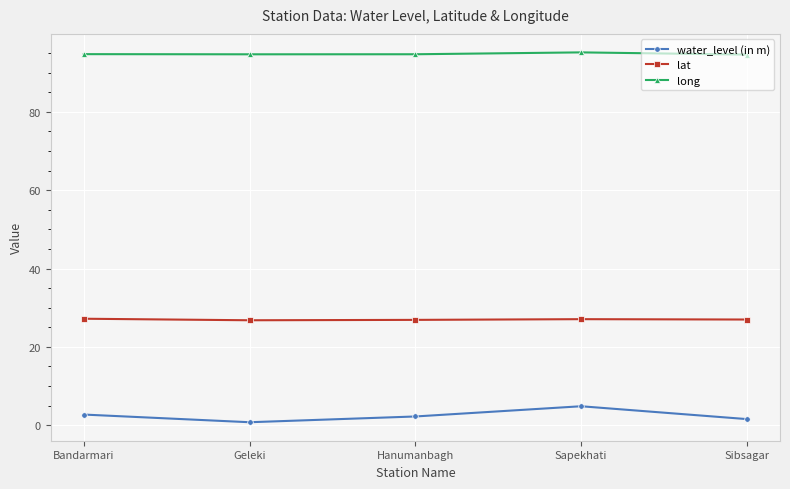

What are all the series names shown in the legend?

water_level (in m), lat, long